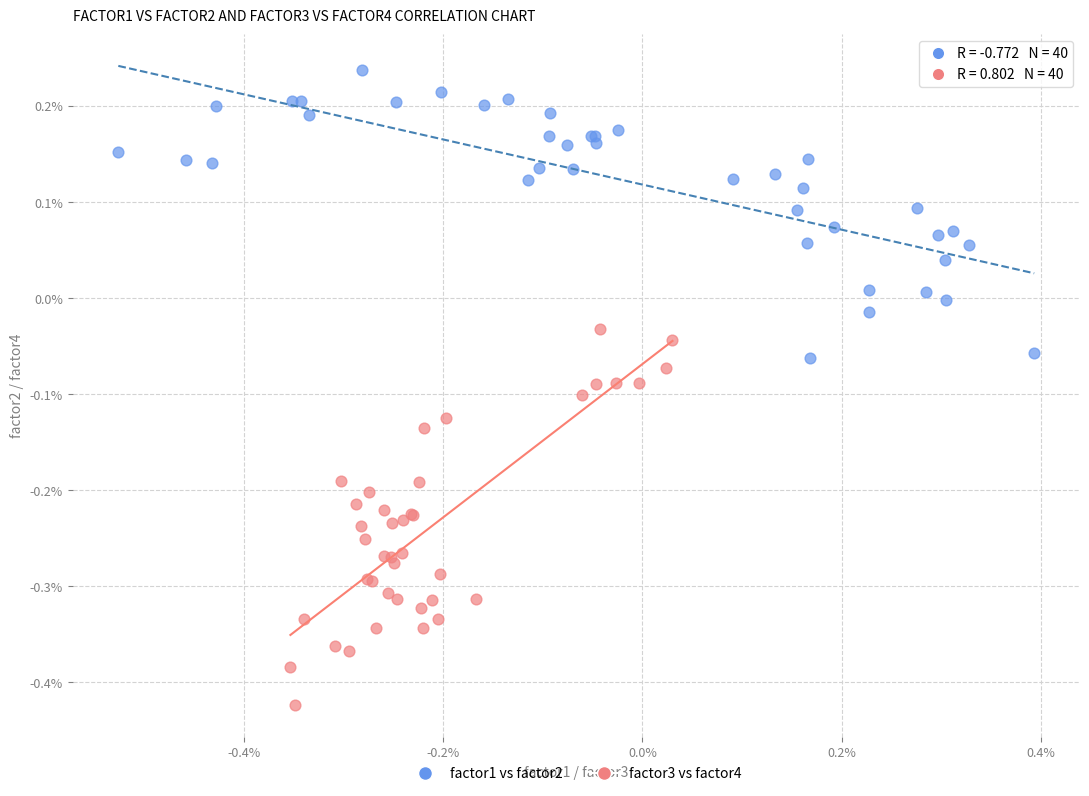

What are all the series names shown in the legend?

factor1 vs factor2, factor3 vs factor4